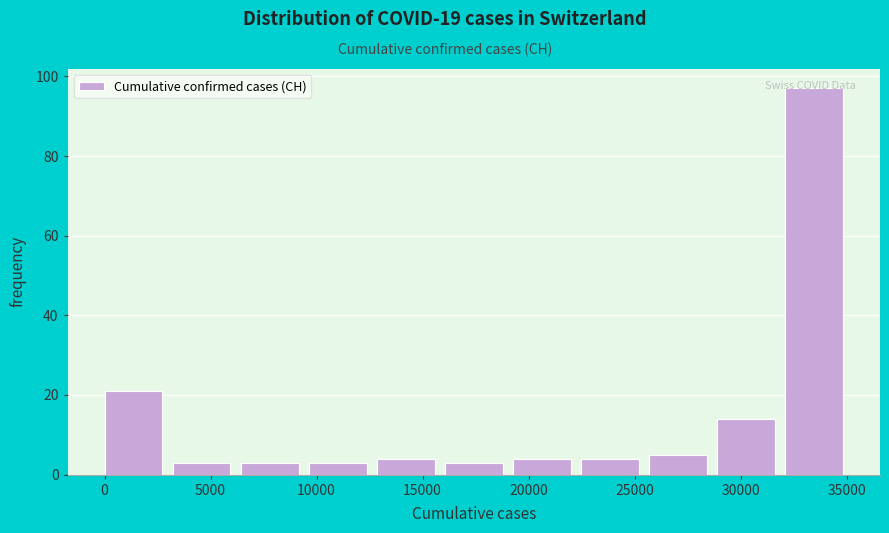

Reading left to right, transcribe this chart: for each bar, give the range it covers on the x-axis and its height. Neither the bar edges nor the heights are printed on the chart, so give them approximately, as read against the axes.

0 to 3000: 22
3000 to 6500: 4
6500 to 9500: 4
9500 to 13000: 4
13000 to 16000: 4
16000 to 19500: 4
19500 to 22500: 4
22500 to 25500: 4
25500 to 29000: 6
29000 to 32000: 14
32000 to 35500: 98